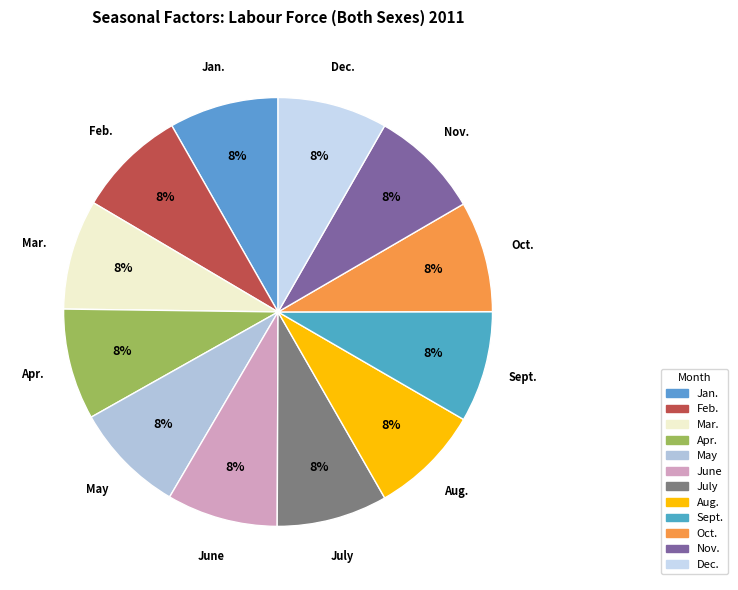

Is the sum of June and July greater than half?

No